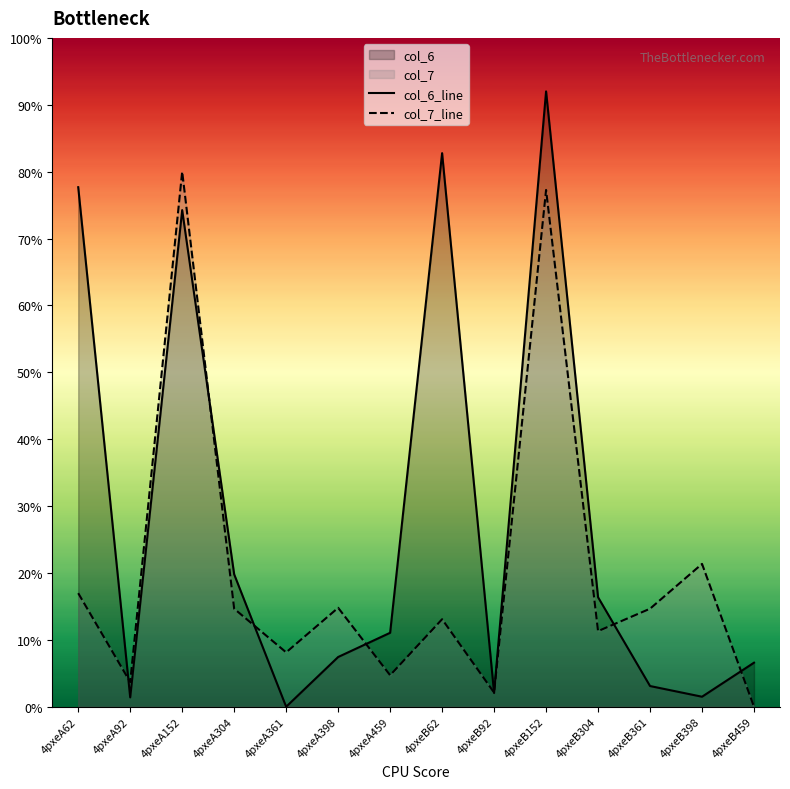

Which category has the highest value in the col_6_line series?

4pxeB152